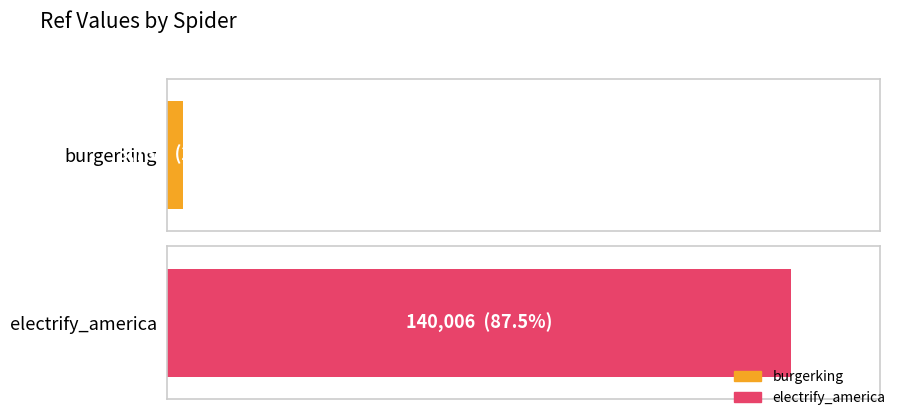

At which label is the value closest to 71871?

burgerking